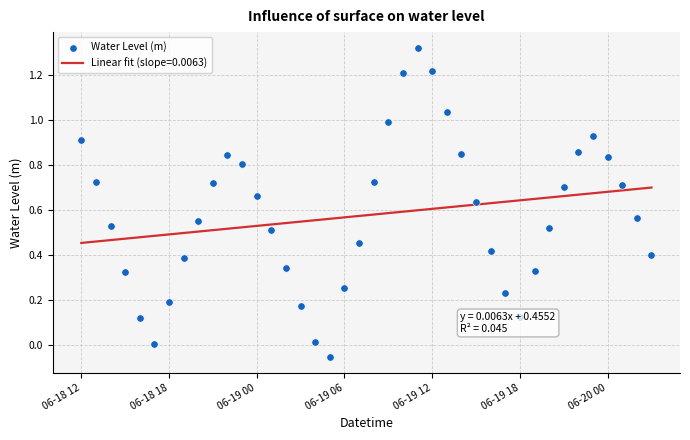

The Linear fit (slope=0.0063) series shows 0.2 at 06-20 00. True or false?

False